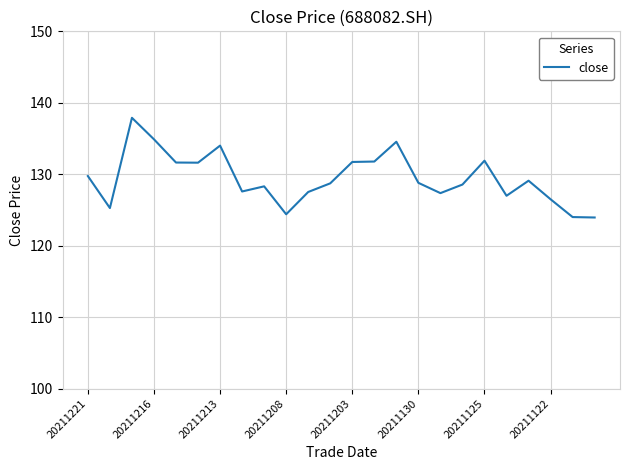

What is the maximum value shown in the chart?

137.9